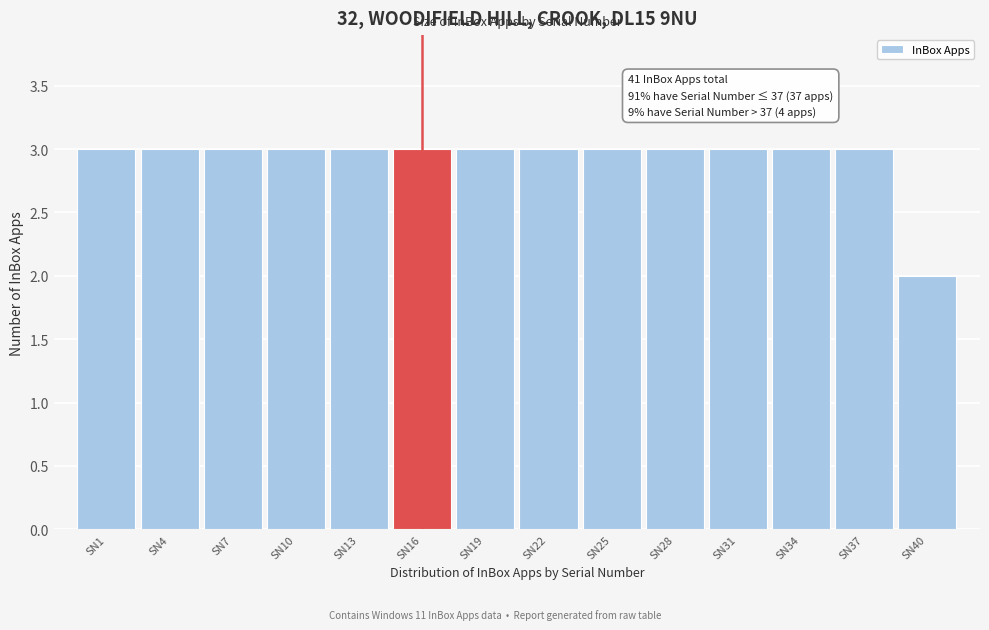

Reading right to left, transcribe all the data shown in this chart.

SN40=2	SN37=3	SN34=3	SN31=3	SN28=3	SN25=3	SN22=3	SN19=3	SN16=3	SN13=3	SN10=3	SN7=3	SN4=3	SN1=3